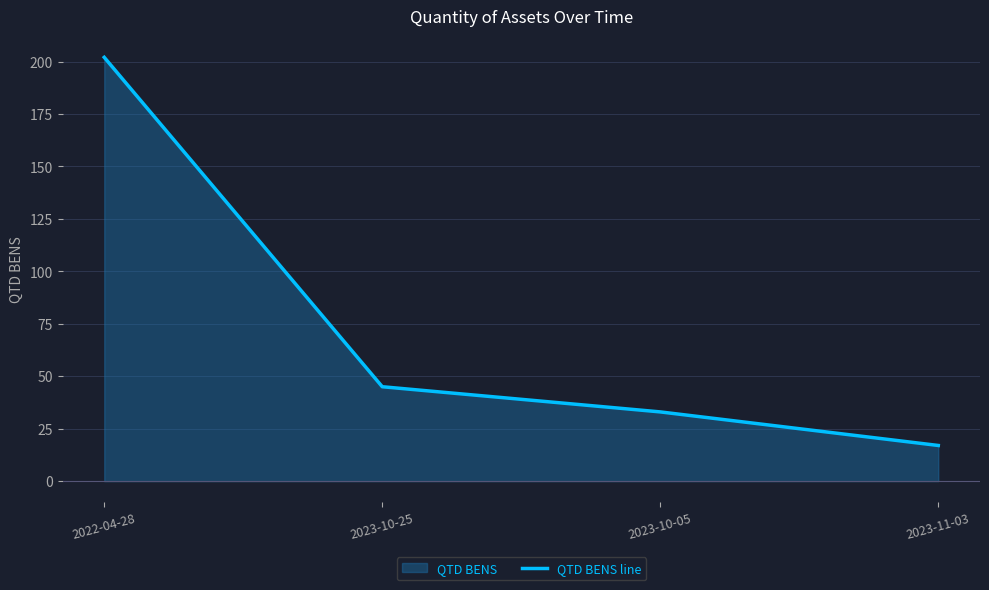

Reading left to right, what are all the values shown in this chart?

202	45	33	17